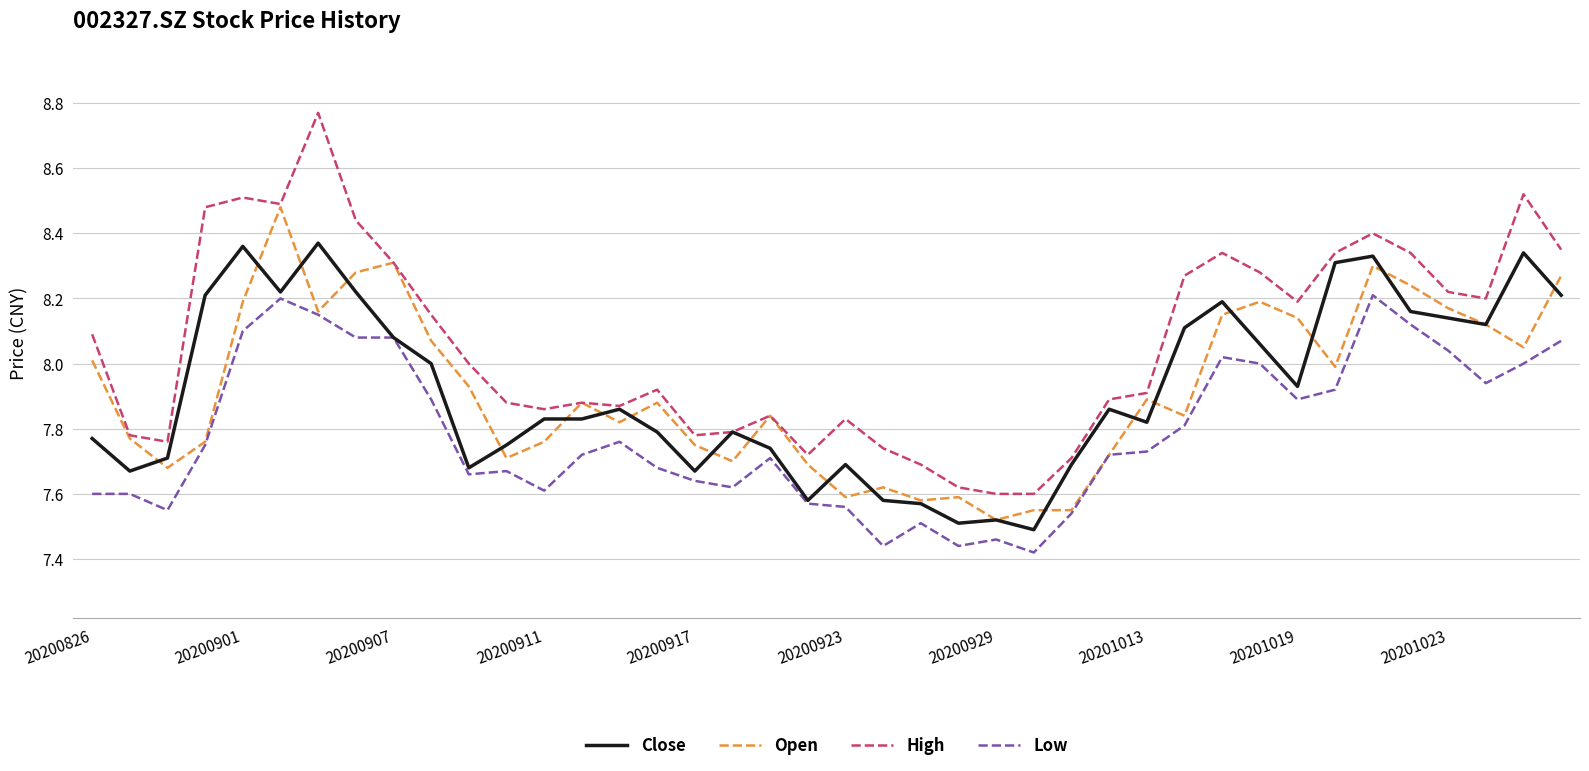

How many values in the High series are below 8?

20